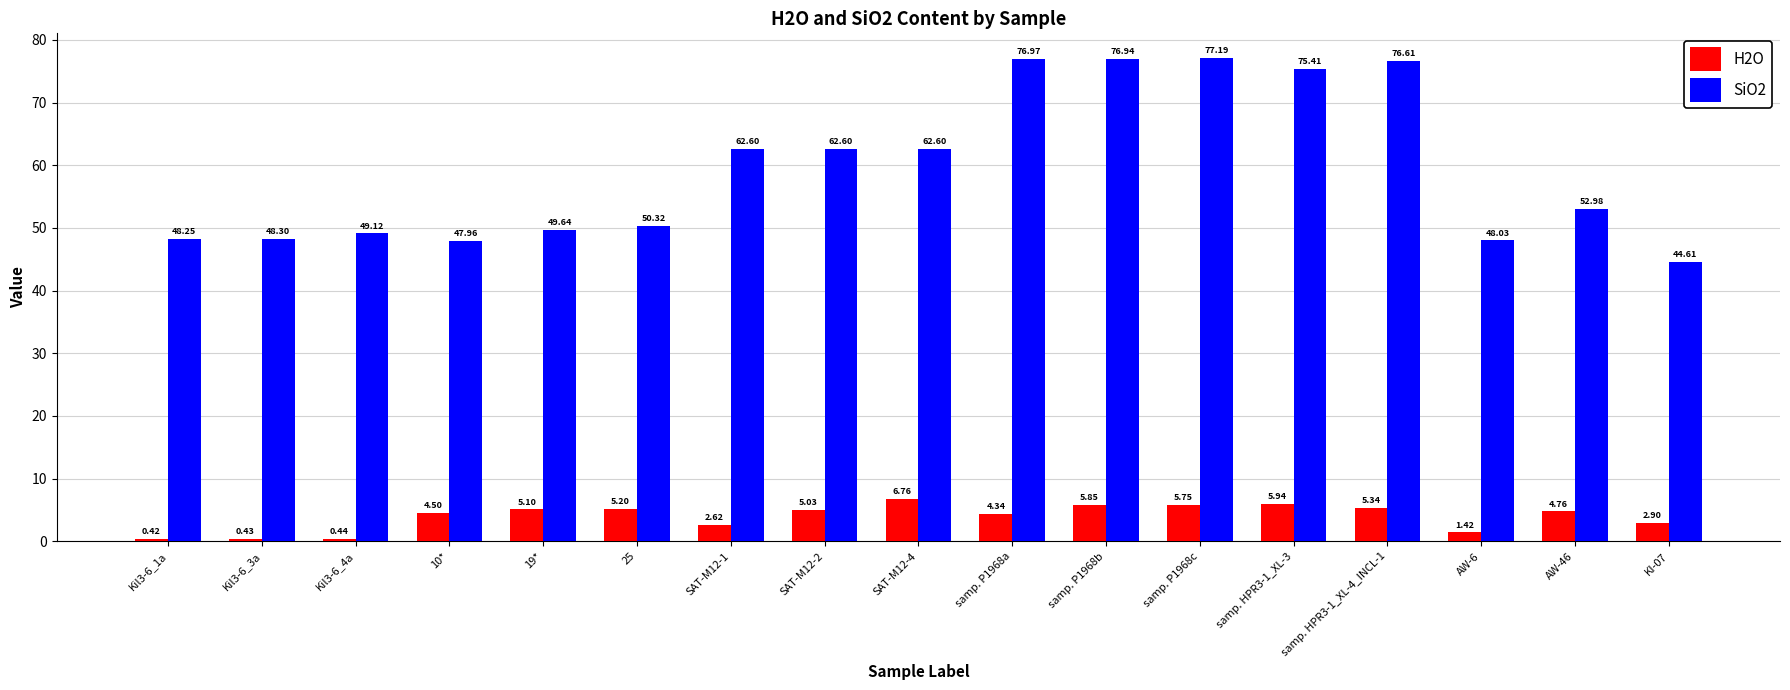

What position from the left is AW-6?

15